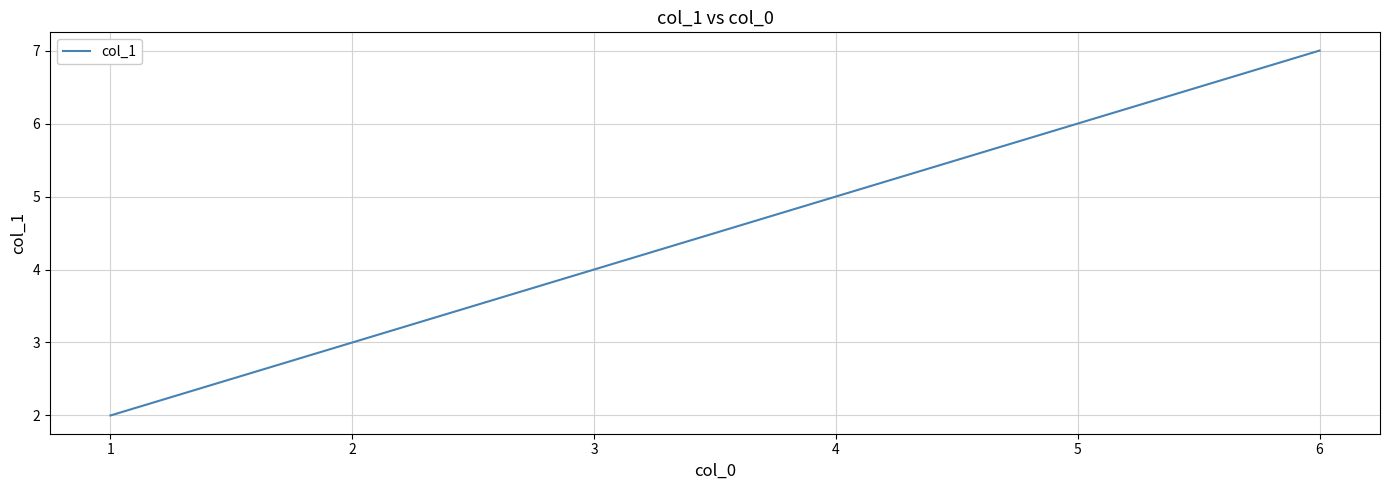

Rank the categories by value from lowest to highest.

1, 2, 3, 4, 5, 6